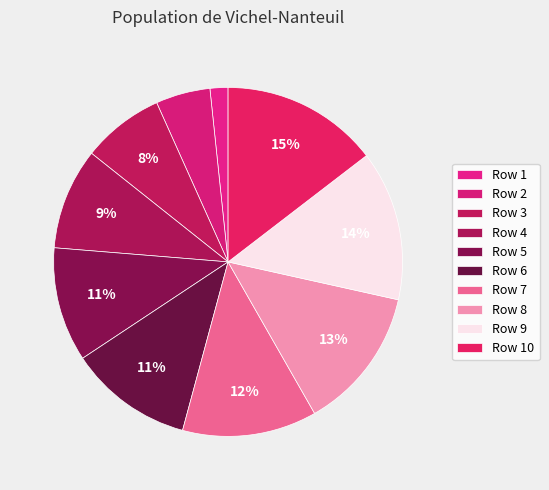

How many segments does this pie chart have?

10